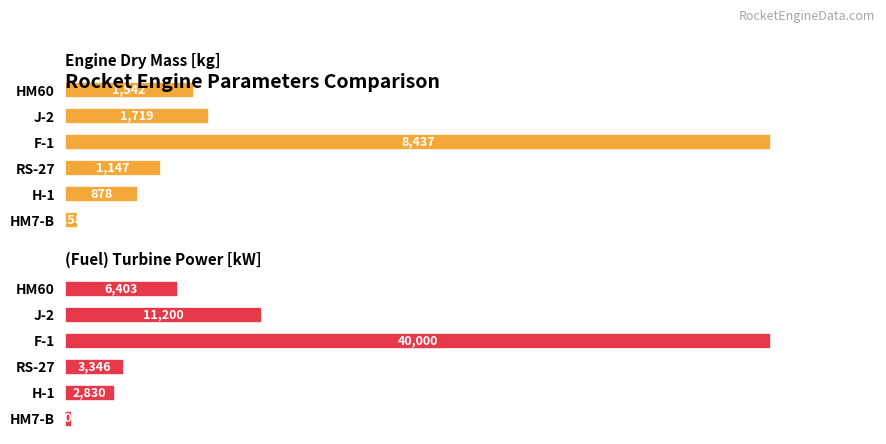

Is it true that (Fuel) Turbine Power [kW] equals 6.8 at J-2?

False